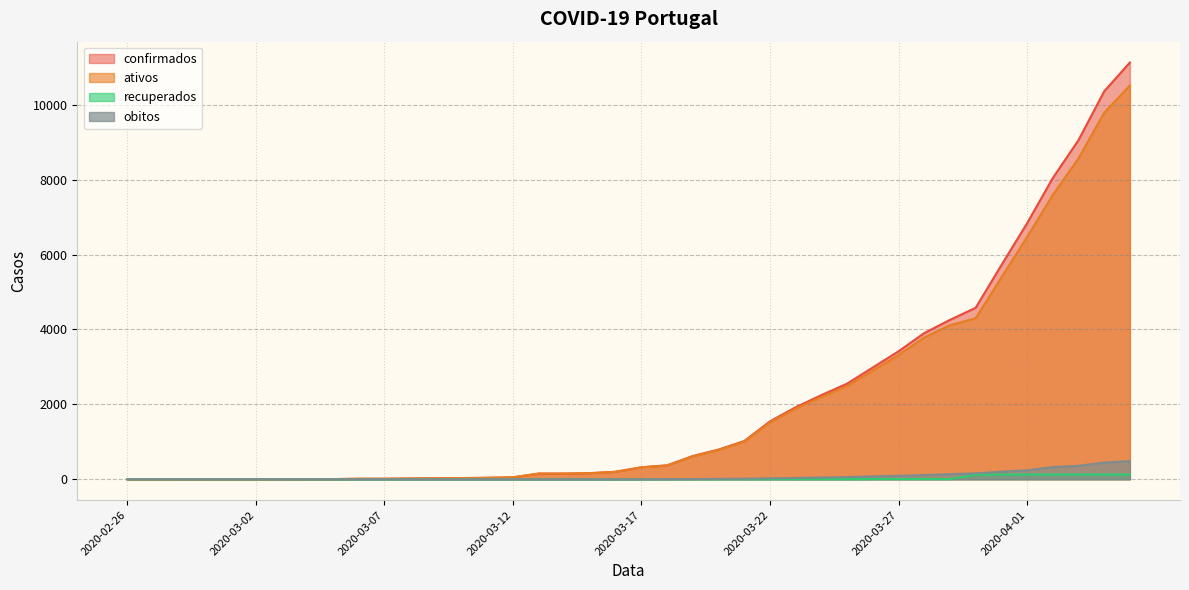

Which has a higher value, 2020-03-02 or 2020-03-29?

2020-03-29